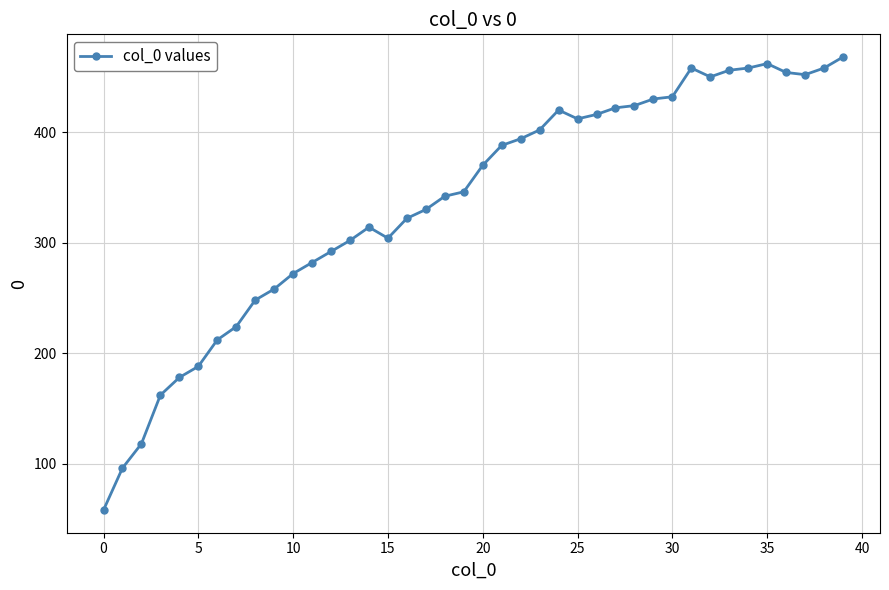

What is the maximum value shown in the chart?

468